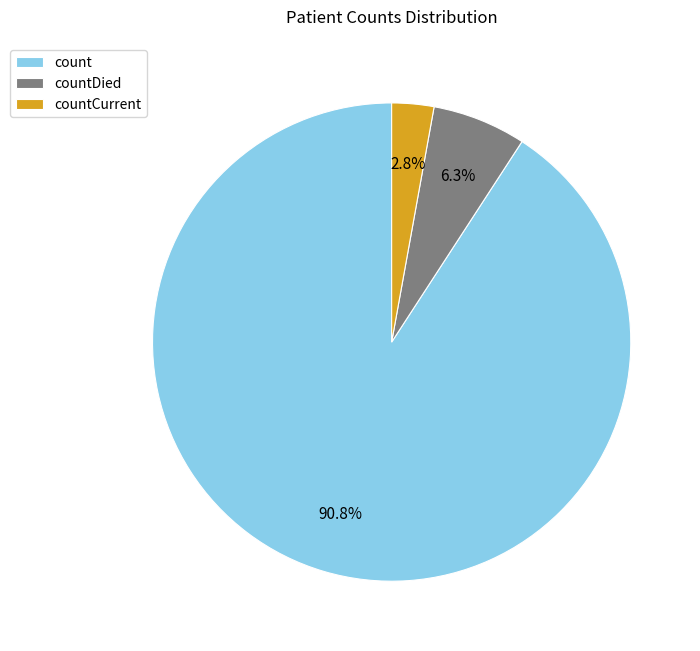

To the nearest percent, what percentage of the pie is count?

91%